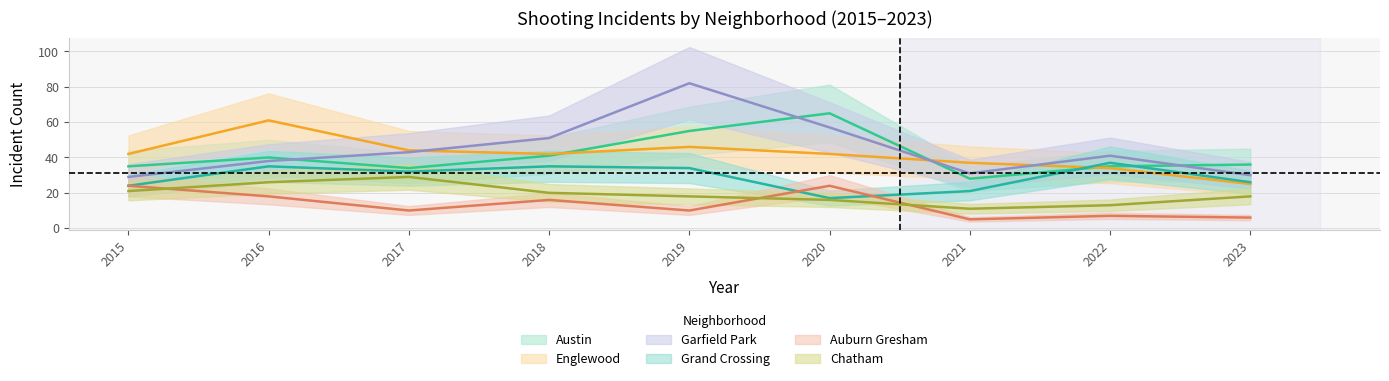

What is the difference between the maximum and second lowest values in the Garfield Park series?

52